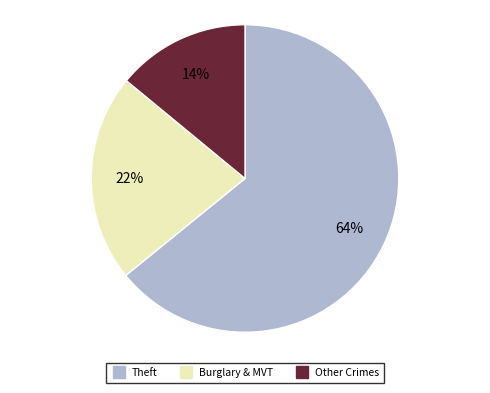

To the nearest percent, what is the average slice percentage?

33%